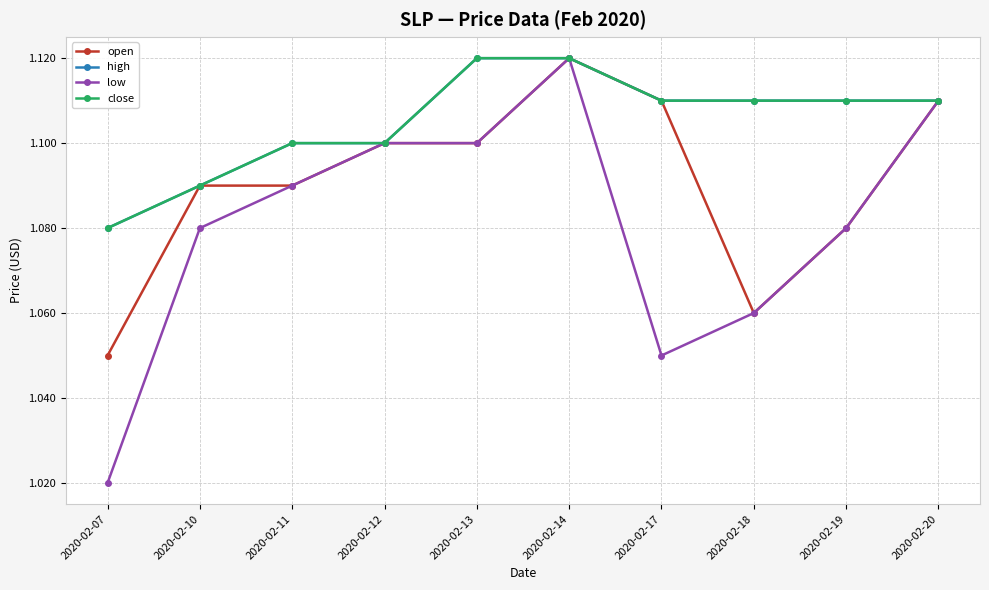

The high series shows 0.4 at 2020-02-11. True or false?

False